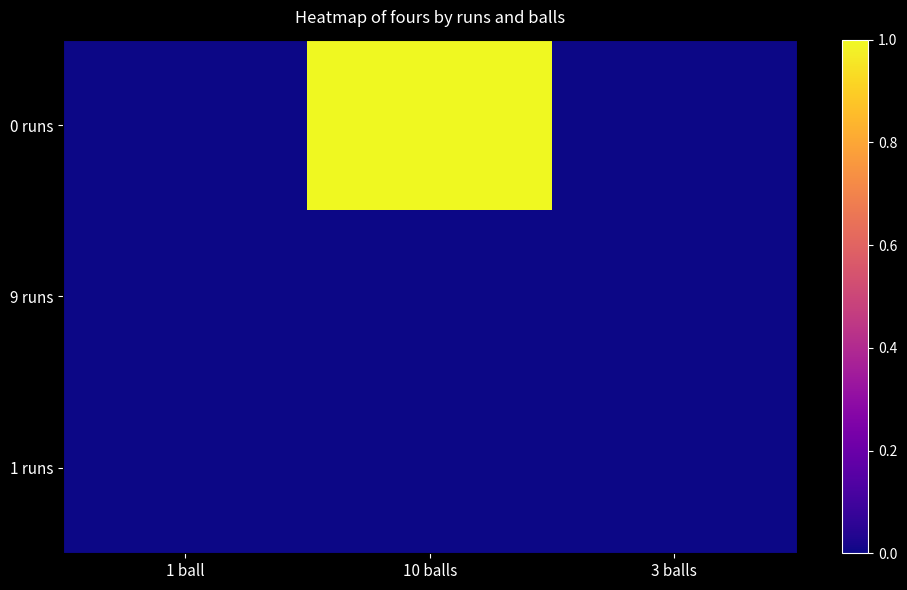

Between 10 balls and 3 balls, which series saw the biggest shift?

0 runs